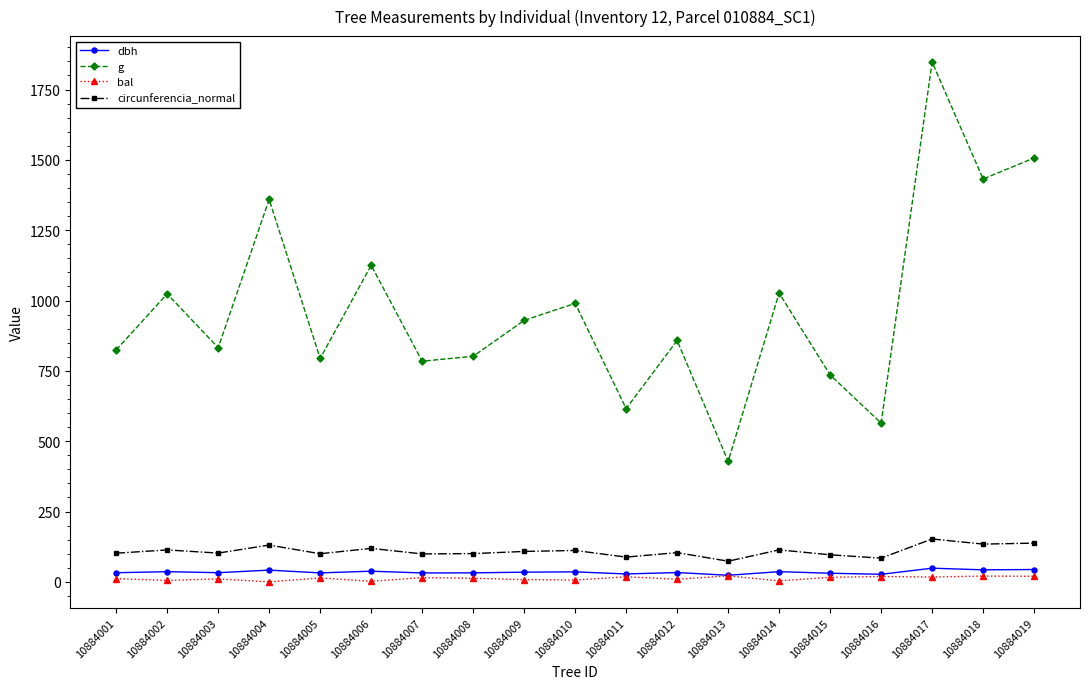

At which category is the sum across all series the highest?

10884017